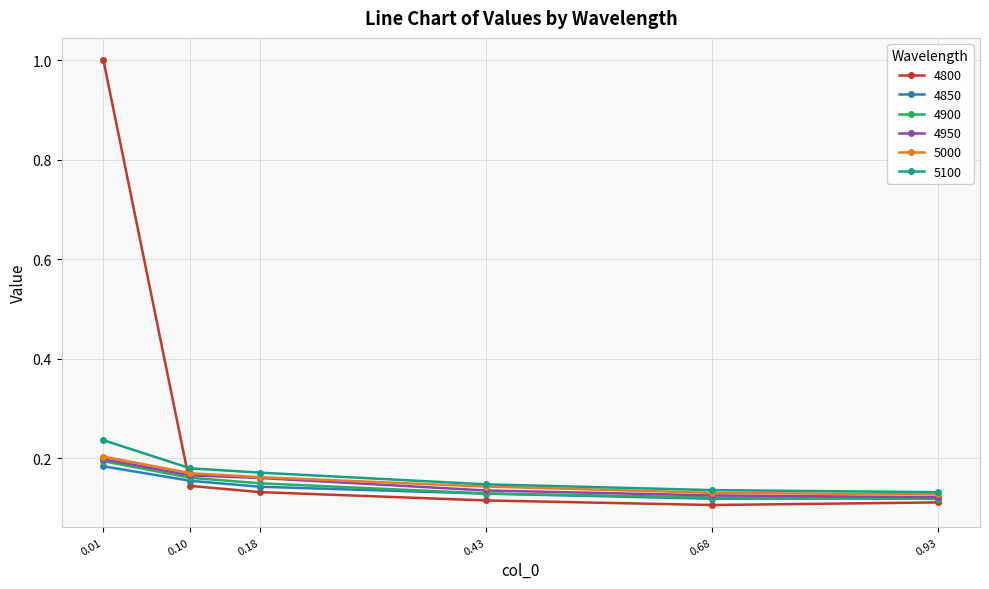

Where do 4800 and 5000 first cross each other?

0.01 and 0.10